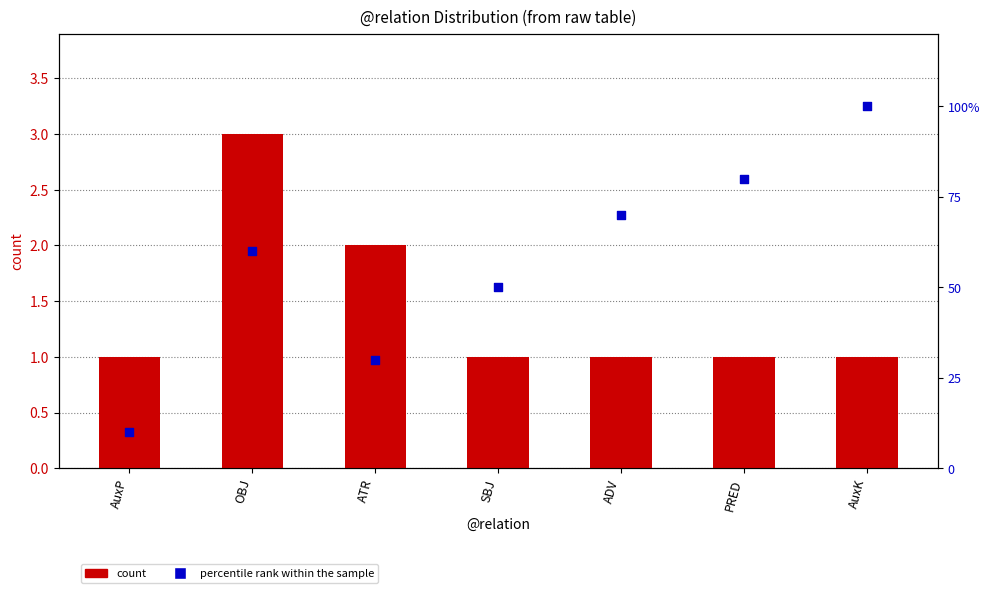

At how many categories does at least one series exceed 82?

1